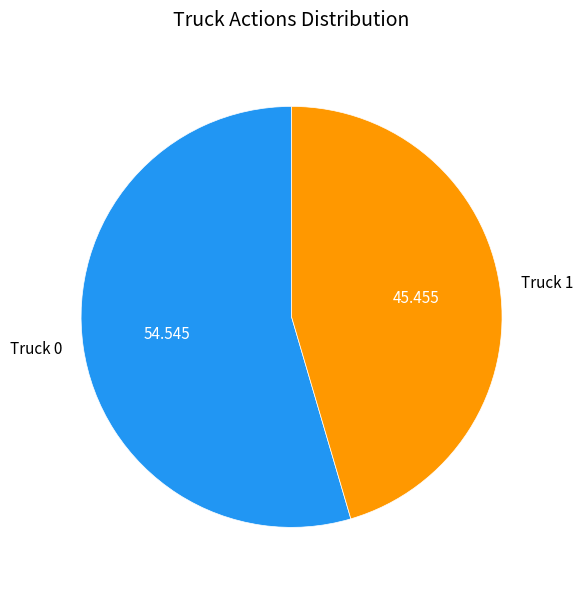

Is the sum of Truck 1 and Truck 0 greater than half?

Yes